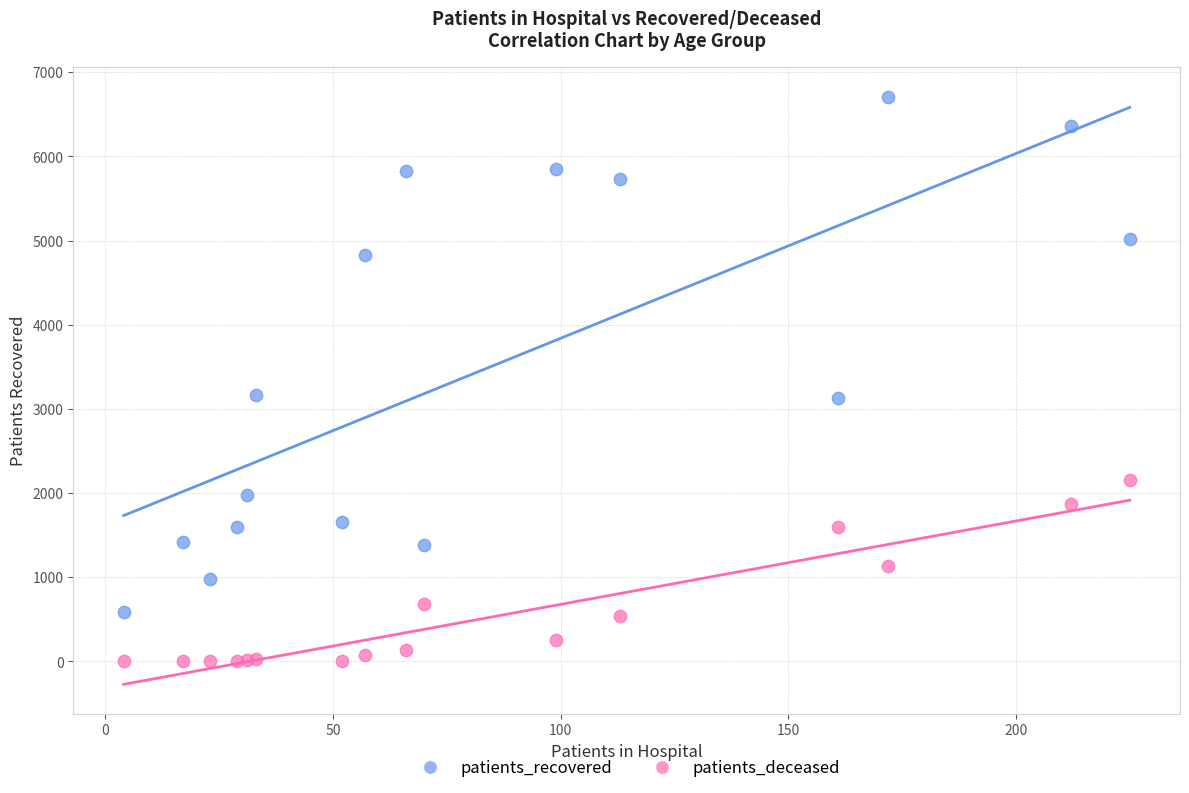

What is the X range (max minus min) for the scatter plot?

221